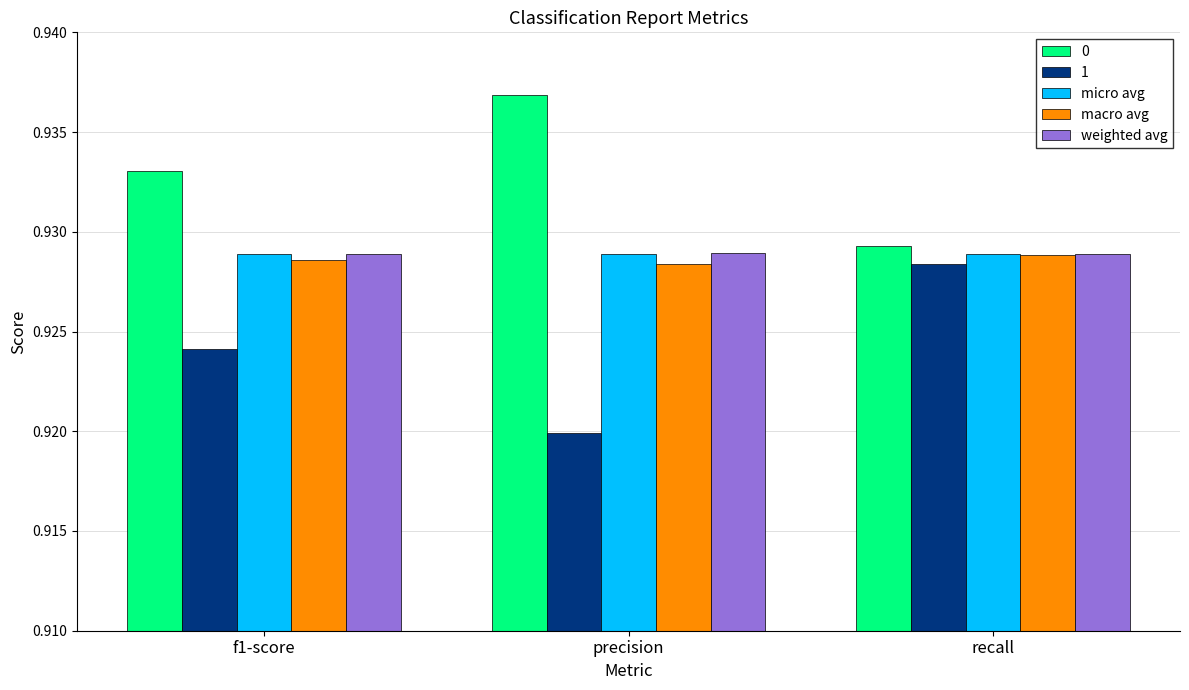

Is it true that micro avg equals 1.4 at f1-score?

False